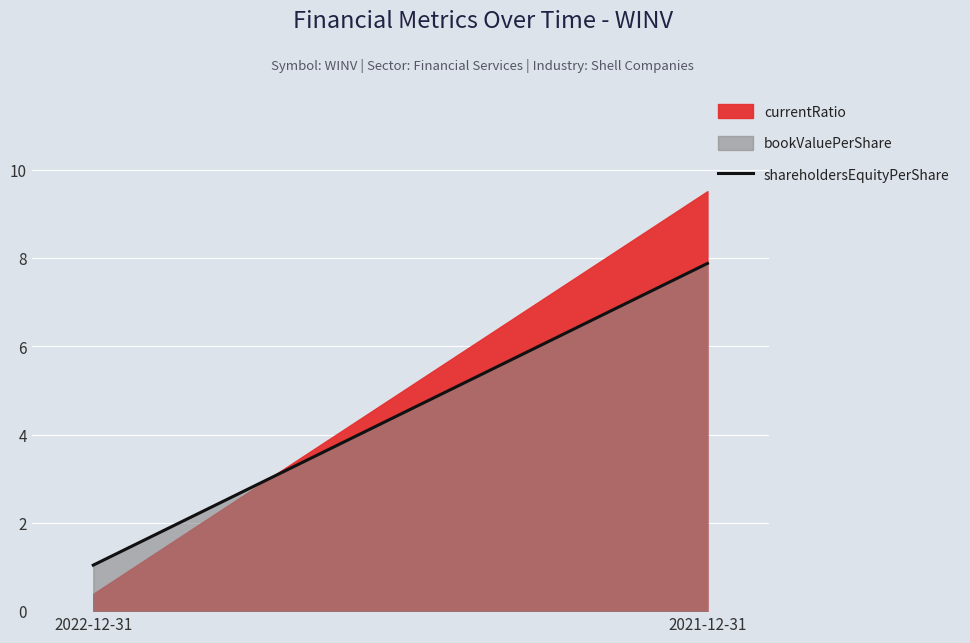

At which label does the data first exceed 7?

2021-12-31